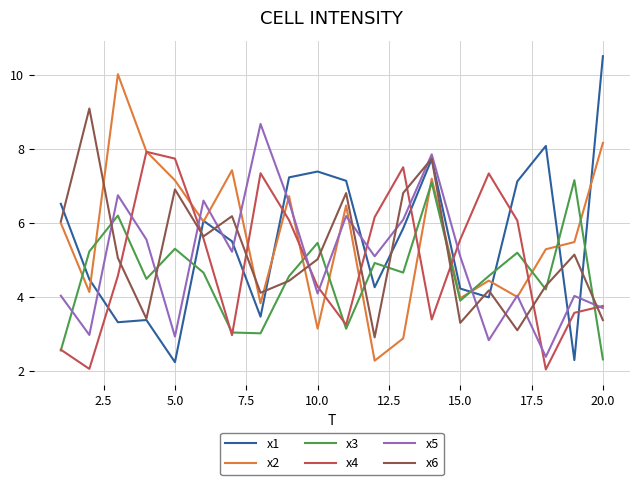

What is the minimum value for x2?

2.3